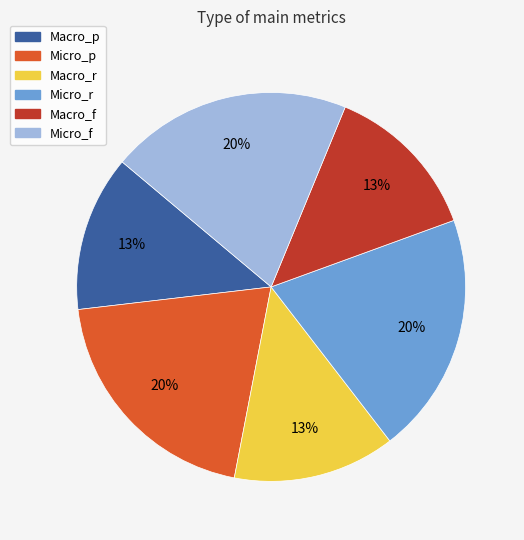

Does any single category account for the majority?

No